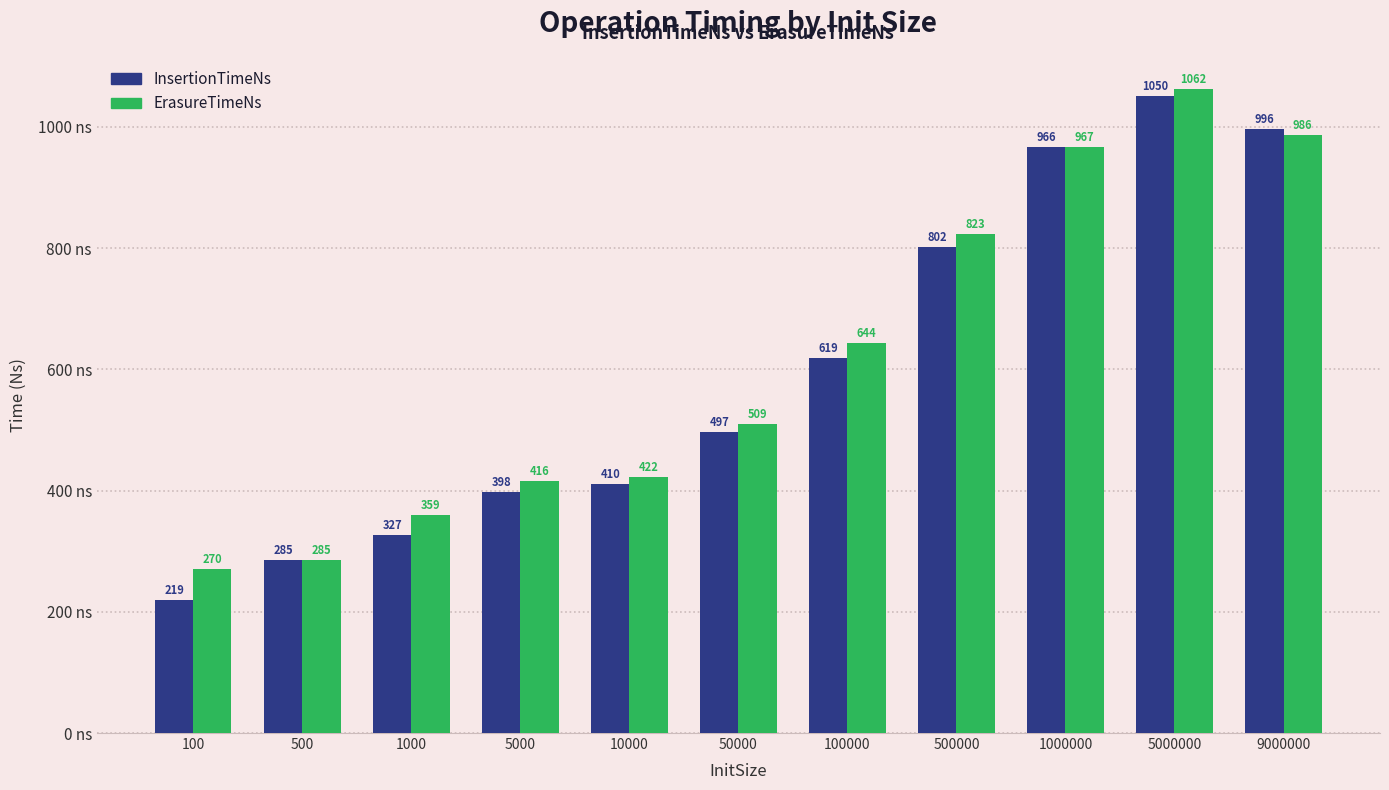

How many values in the ErasureTimeNs series are below 509?

5